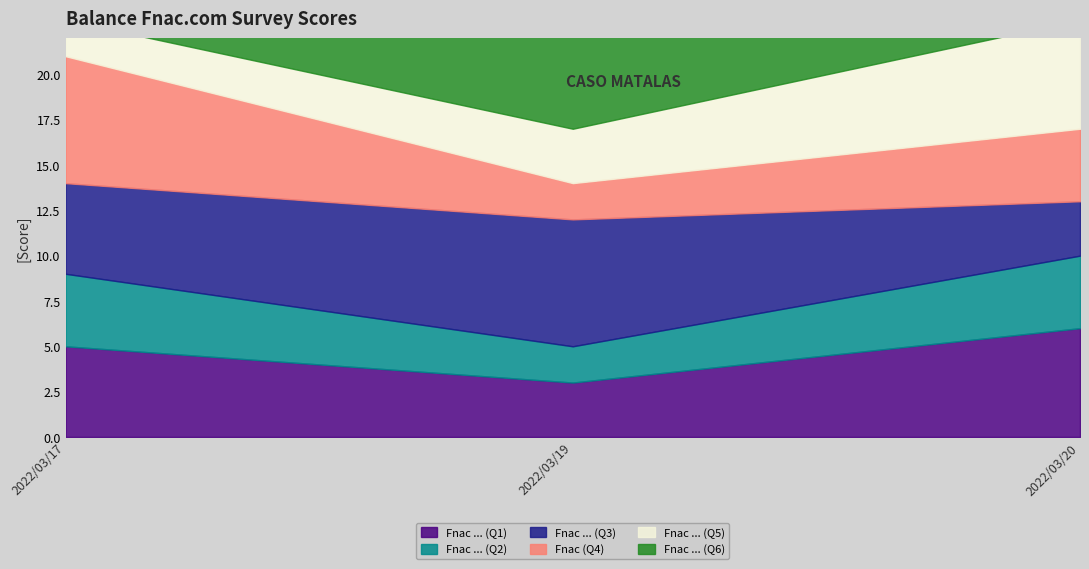

The value of Je trouve Fnac.com_main at 2022/03/17 is 5. True or false?

False